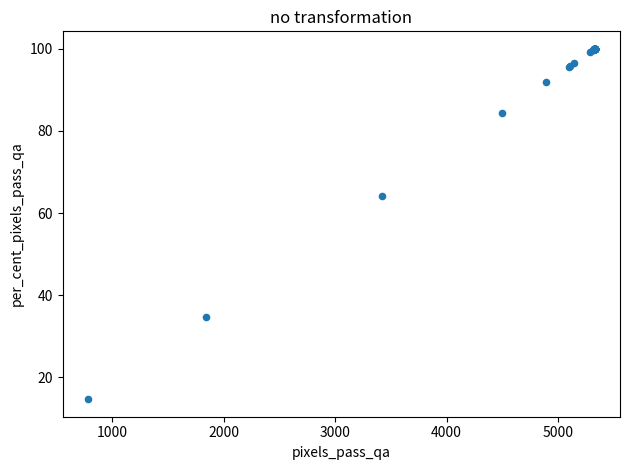

What Y value in the scatter plot is closest to 57?

64.2